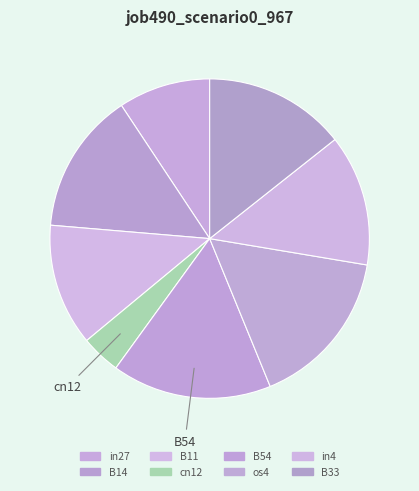

To the nearest percent, what percentage of the pie is in4?

13%